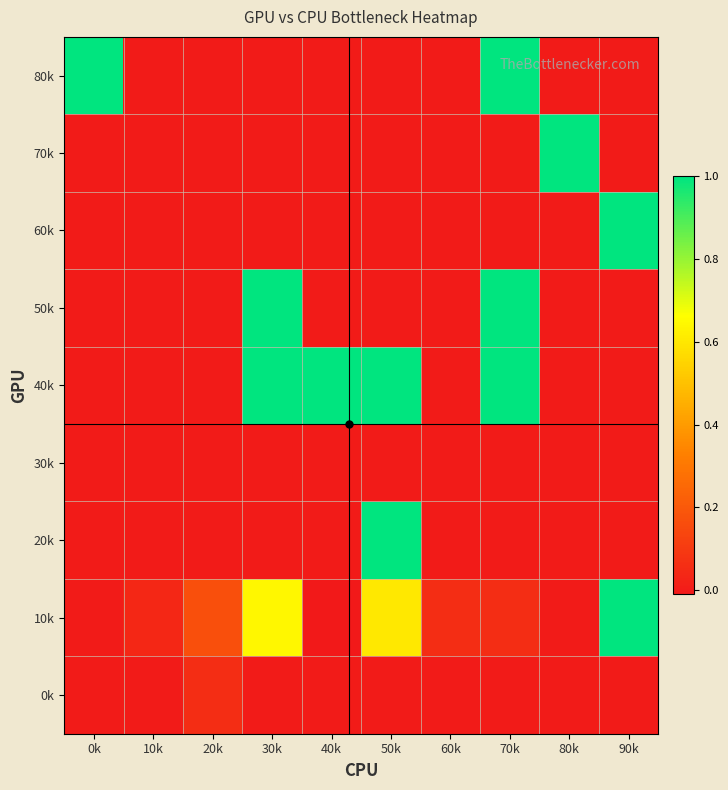

At which category does the chart reach its minimum across all series?

40k